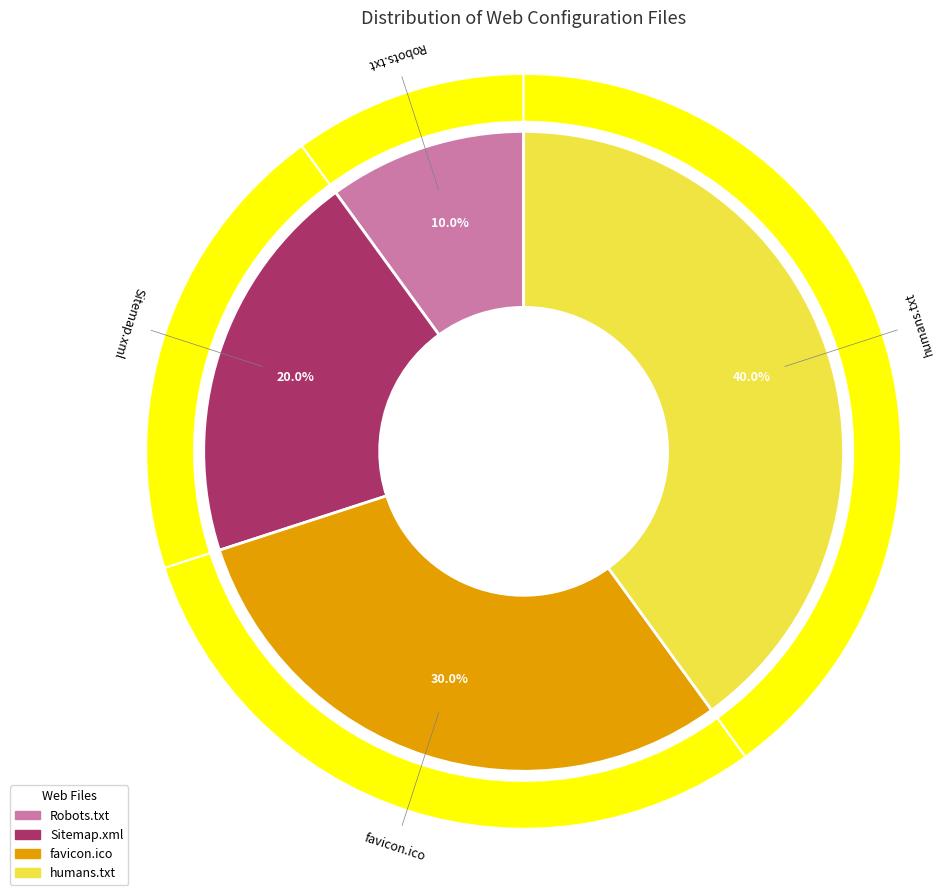

Is it true that humans.txt is 40% of the pie?

True